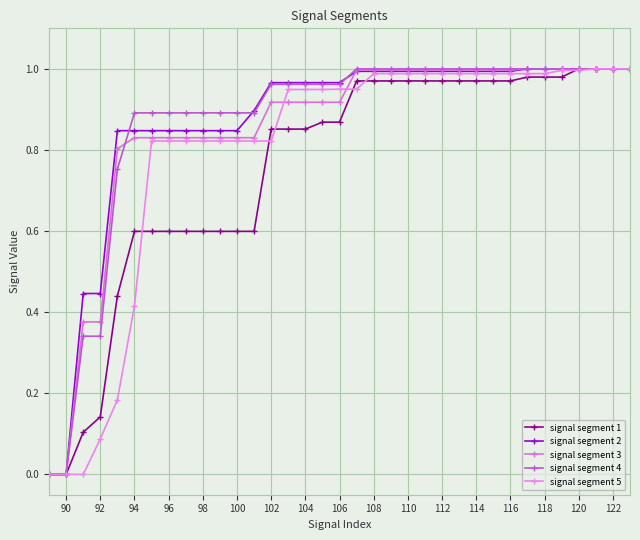

Rank the series by their maximum value, from highest to lowest.

signal segment 2, signal segment 3, signal segment 4, signal segment 5, signal segment 1